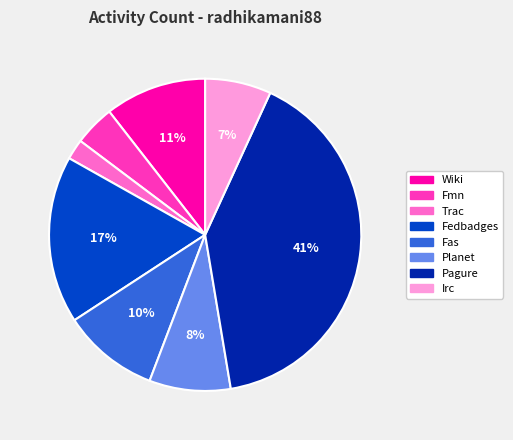

Which slice is the smallest?

Trac